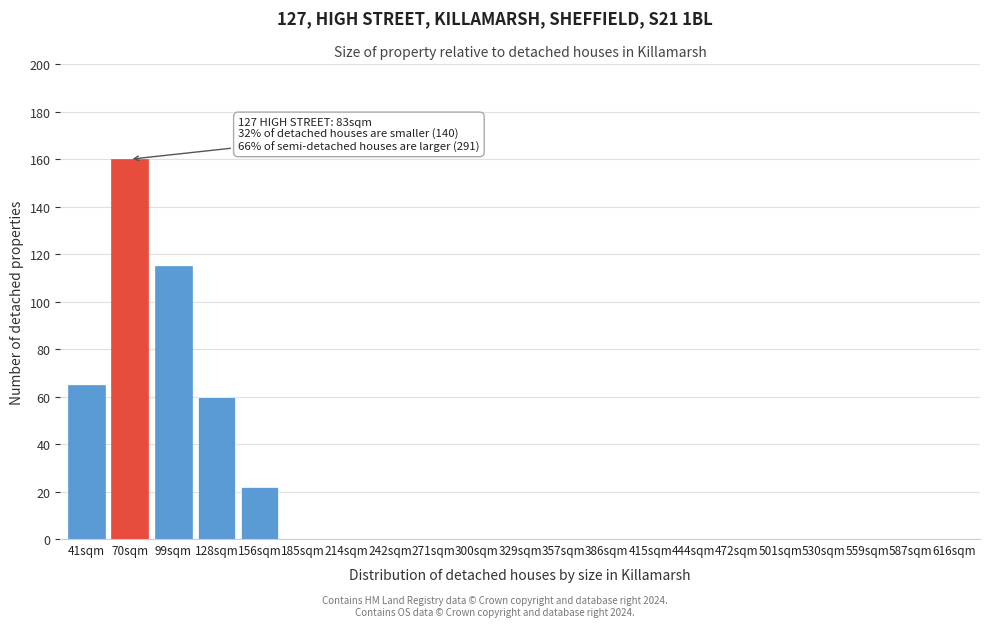

Reading left to right, what are all the values shown in this chart?

41sqm=65	70sqm=160	99sqm=115	128sqm=60	156sqm=22	185sqm=0	214sqm=0	242sqm=0	271sqm=0	300sqm=0	329sqm=0	357sqm=0	386sqm=0	415sqm=0	444sqm=0	472sqm=0	501sqm=0	530sqm=0	559sqm=0	587sqm=0	616sqm=0